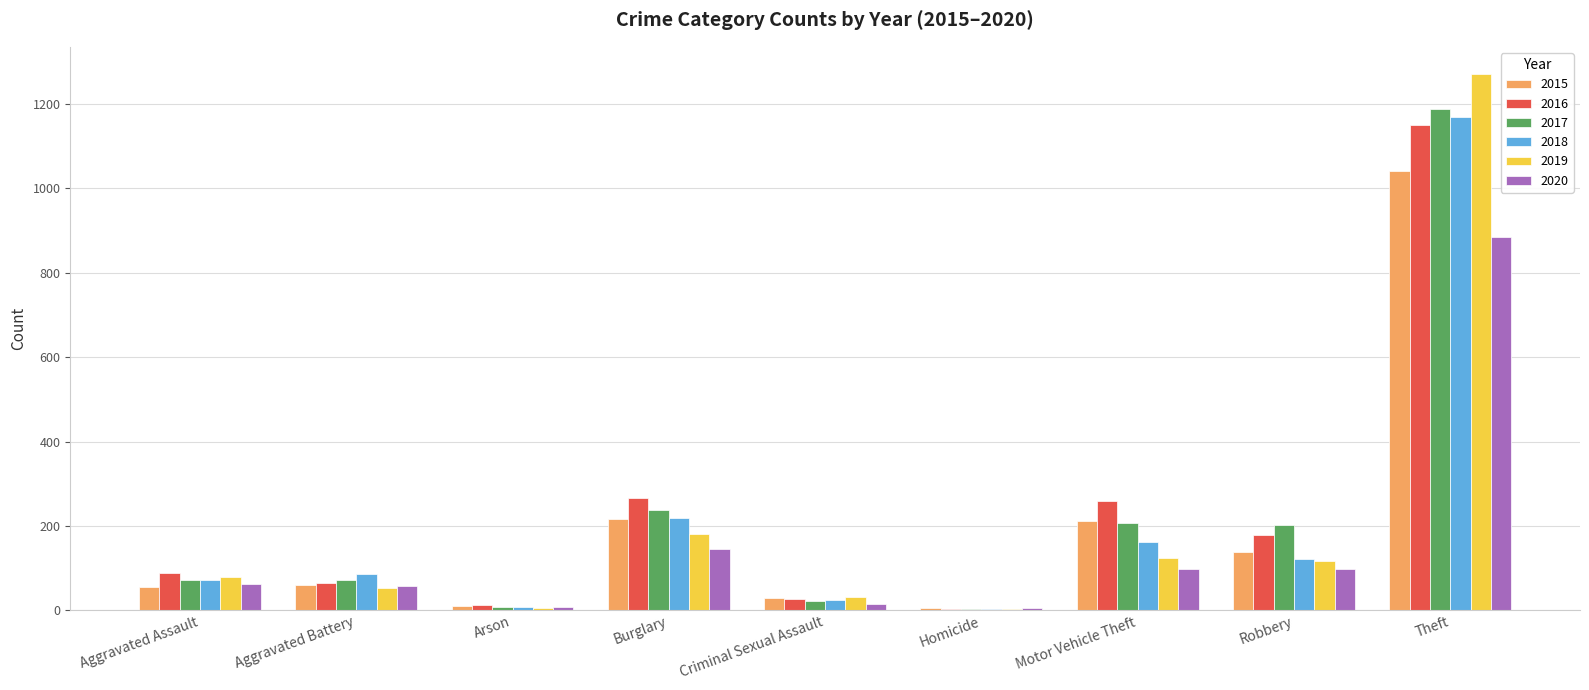

Which series changed the most between Arson and Motor Vehicle Theft?

2016